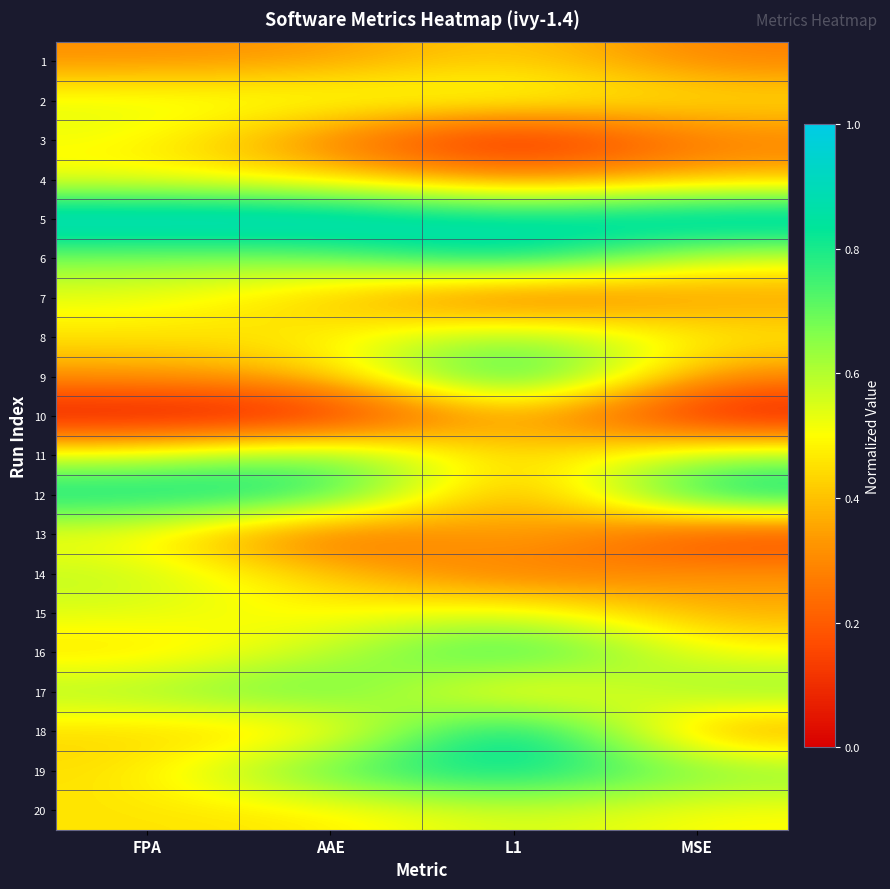

Which series changed the most between FPA and AAE?

13